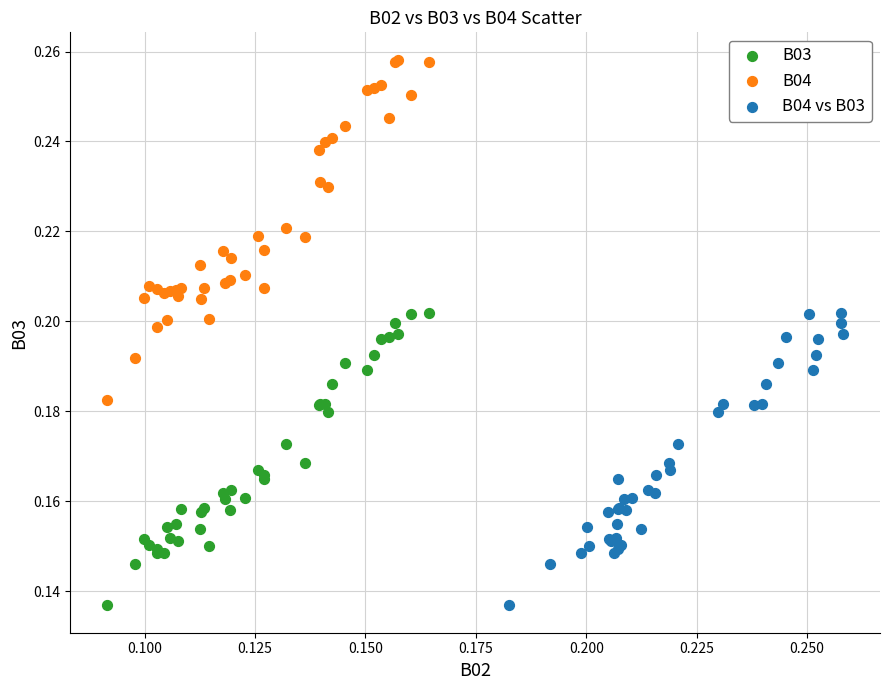

Which series contains the highest Y value?

B04